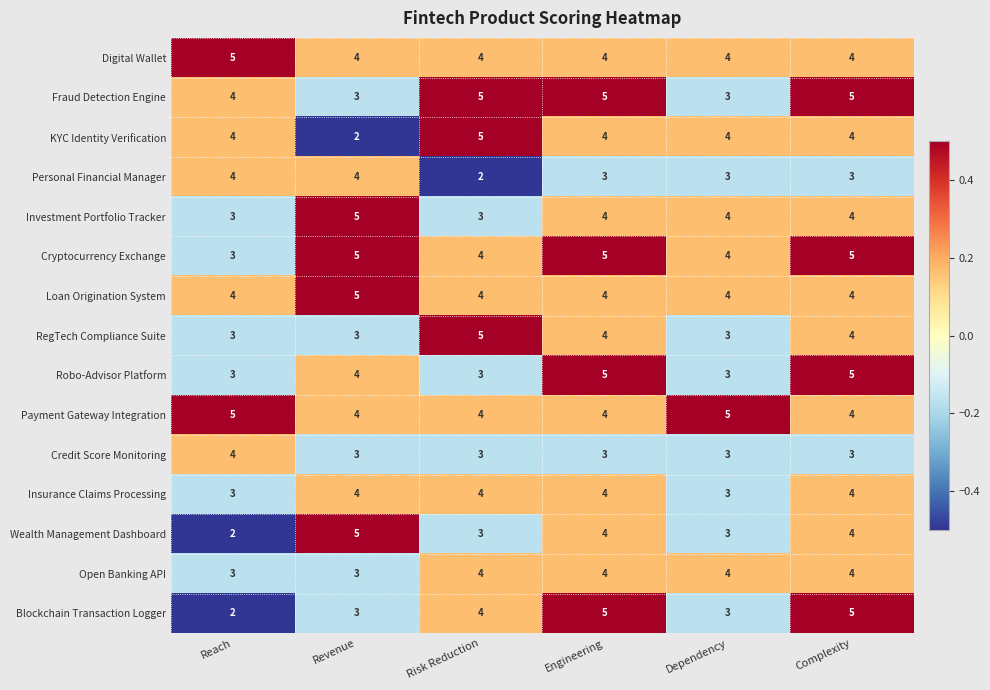

What is the difference between the highest and lowest values at Risk Reduction?

3